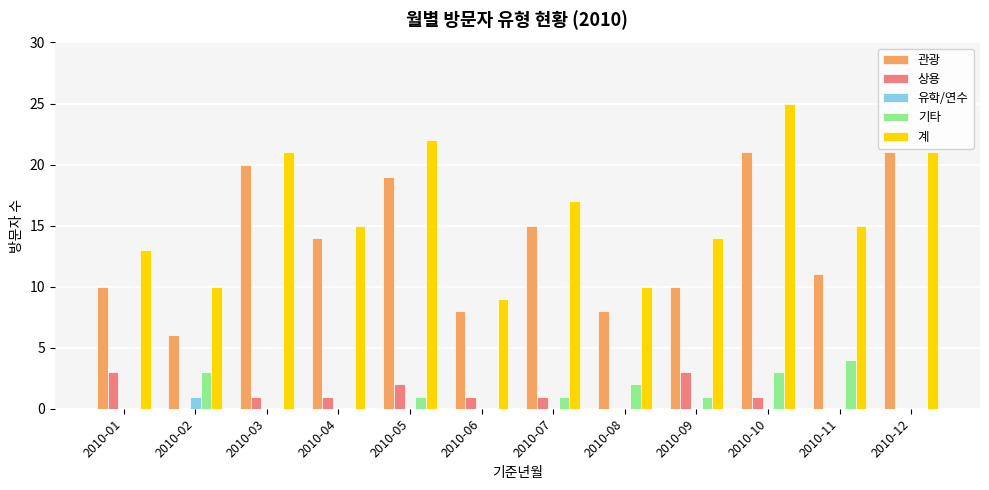

True or false: 관광 has a value of 19 at 2010-04.

False